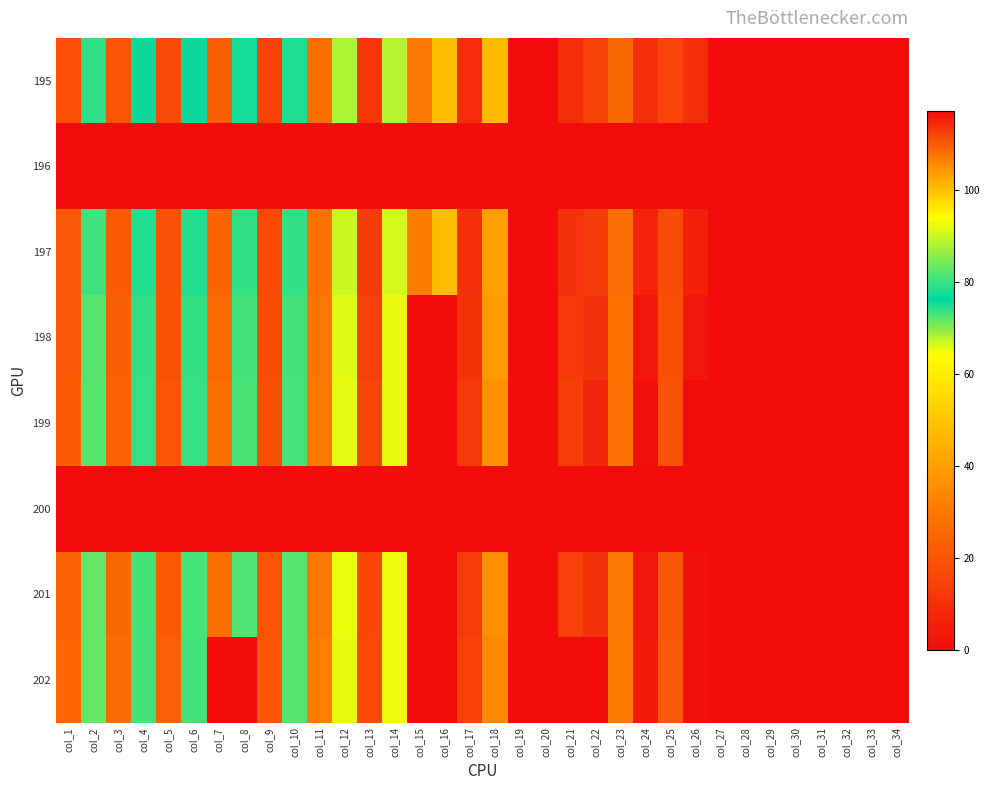

Reading left to right, transcribe all the data shown in this chart.

195: col_1=19.0	col_2=79.2	col_3=20.1	col_4=76.9	col_5=17.2	col_6=76.9	col_7=22.4	col_8=77.5	col_9=14.9	col_10=78.0	col_11=27.0	col_12=87.9	col_13=11.5	col_14=88.4	col_15=29.9	col_16=100.0	col_17=8.6	col_18=100.5	col_19=0.0	col_20=0.0	col_21=9.2	col_22=112.1	col_23=25.3	col_24=113.8	col_25=15.5	col_26=113.8	col_27=0.0	col_28=0.0	col_29=0.0	col_30=0.0	col_31=0.0	col_32=0.0	col_33=0.0	col_34=0.0
196: col_1=0.0	col_2=0.0	col_3=0.0	col_4=0.0	col_5=0.0	col_6=0.0	col_7=0.0	col_8=0.0	col_9=0.0	col_10=0.0	col_11=0.0	col_12=0.0	col_13=0.0	col_14=0.0	col_15=0.0	col_16=0.0	col_17=0.0	col_18=0.0	col_19=0.0	col_20=0.0	col_21=0.0	col_22=0.0	col_23=0.0	col_24=0.0	col_25=0.0	col_26=0.0	col_27=0.0	col_28=0.0	col_29=0.0	col_30=0.0	col_31=0.0	col_32=0.0	col_33=0.0	col_34=0.0
197: col_1=20.9	col_2=80.3	col_3=22.1	col_4=78.2	col_5=19.0	col_6=78.3	col_7=24.3	col_8=79.4	col_9=16.6	col_10=79.5	col_11=28.4	col_12=90.0	col_13=12.9	col_14=90.6	col_15=31.3	col_16=100.3	col_17=9.9	col_18=103.3	col_19=0.0	col_20=0.0	col_21=10.5	col_22=112.9	col_23=26.9	col_24=114.9	col_25=17.3	col_26=115.2	col_27=0.0	col_28=0.0	col_29=0.0	col_30=0.0	col_31=0.0	col_32=0.0	col_33=0.0	col_34=0.0
198: col_1=21.1	col_2=81.9	col_3=22.9	col_4=79.5	col_5=19.3	col_6=79.5	col_7=25.9	col_8=80.7	col_9=17.2	col_10=80.7	col_11=28.9	col_12=91.5	col_13=14.2	col_14=92.1	col_15=0.0	col_16=0.0	col_17=10.9	col_18=103.7	col_19=0.0	col_20=0.0	col_21=12.0	col_22=113.4	col_23=27.7	col_24=116.1	col_25=18.1	col_26=116.1	col_27=0.0	col_28=0.0	col_29=0.0	col_30=0.0	col_31=0.0	col_32=0.0	col_33=0.0	col_34=0.0
199: col_1=22.1	col_2=82.1	col_3=23.7	col_4=79.7	col_5=20.6	col_6=79.8	col_7=27.4	col_8=81.0	col_9=18.4	col_10=80.9	col_11=29.5	col_12=91.8	col_13=15.4	col_14=92.1	col_15=0.0	col_16=0.0	col_17=12.5	col_18=104.8	col_19=0.0	col_20=0.0	col_21=13.6	col_22=114.7	col_23=28.5	col_24=116.7	col_25=19.1	col_26=117.1	col_27=0.0	col_28=0.0	col_29=0.0	col_30=0.0	col_31=0.0	col_32=0.0	col_33=0.0	col_34=0.0
200: col_1=0.0	col_2=0.0	col_3=0.0	col_4=0.0	col_5=0.0	col_6=0.0	col_7=0.0	col_8=0.0	col_9=0.0	col_10=0.0	col_11=0.0	col_12=0.0	col_13=0.0	col_14=0.0	col_15=0.0	col_16=0.0	col_17=0.0	col_18=0.0	col_19=0.0	col_20=0.0	col_21=0.0	col_22=0.0	col_23=0.0	col_24=0.0	col_25=0.0	col_26=0.0	col_27=0.0	col_28=0.0	col_29=0.0	col_30=0.0	col_31=0.0	col_32=0.0	col_33=0.0	col_34=0.0
201: col_1=23.8	col_2=82.8	col_3=25.2	col_4=80.6	col_5=22.0	col_6=80.7	col_7=27.5	col_8=81.5	col_9=20.0	col_10=81.7	col_11=29.9	col_12=92.3	col_13=16.2	col_14=92.5	col_15=0.0	col_16=0.0	col_17=13.6	col_18=105.0	col_19=0.0	col_20=0.0	col_21=14.3	col_22=113.6	col_23=29.2	col_24=116.1	col_25=20.5	col_26=116.6	col_27=0.0	col_28=0.0	col_29=0.0	col_30=0.0	col_31=0.0	col_32=0.0	col_33=0.0	col_34=0.0
202: col_1=24.9	col_2=82.9	col_3=26.4	col_4=80.7	col_5=23.3	col_6=80.7	col_7=0.0	col_8=0.0	col_9=20.8	col_10=81.8	col_11=31.0	col_12=92.1	col_13=17.0	col_14=92.4	col_15=0.0	col_16=0.0	col_17=14.5	col_18=105.5	col_19=0.0	col_20=0.0	col_21=0.0	col_22=0.0	col_23=30.3	col_24=115.8	col_25=21.3	col_26=116.8	col_27=0.0	col_28=0.0	col_29=0.0	col_30=0.0	col_31=0.0	col_32=0.0	col_33=0.0	col_34=0.0